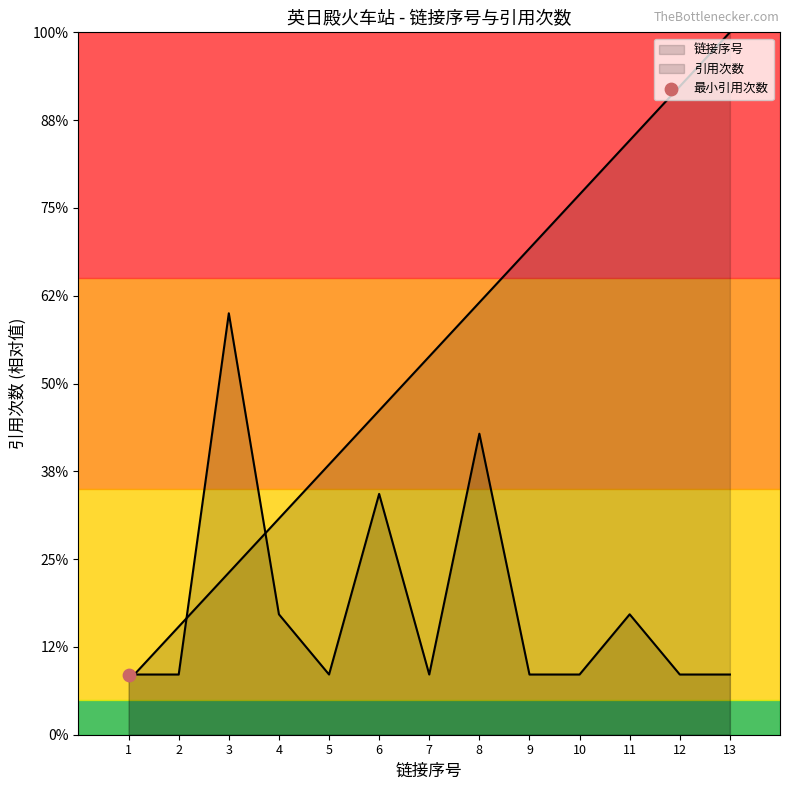

Which series reaches the minimum Y coordinate?

链接序号